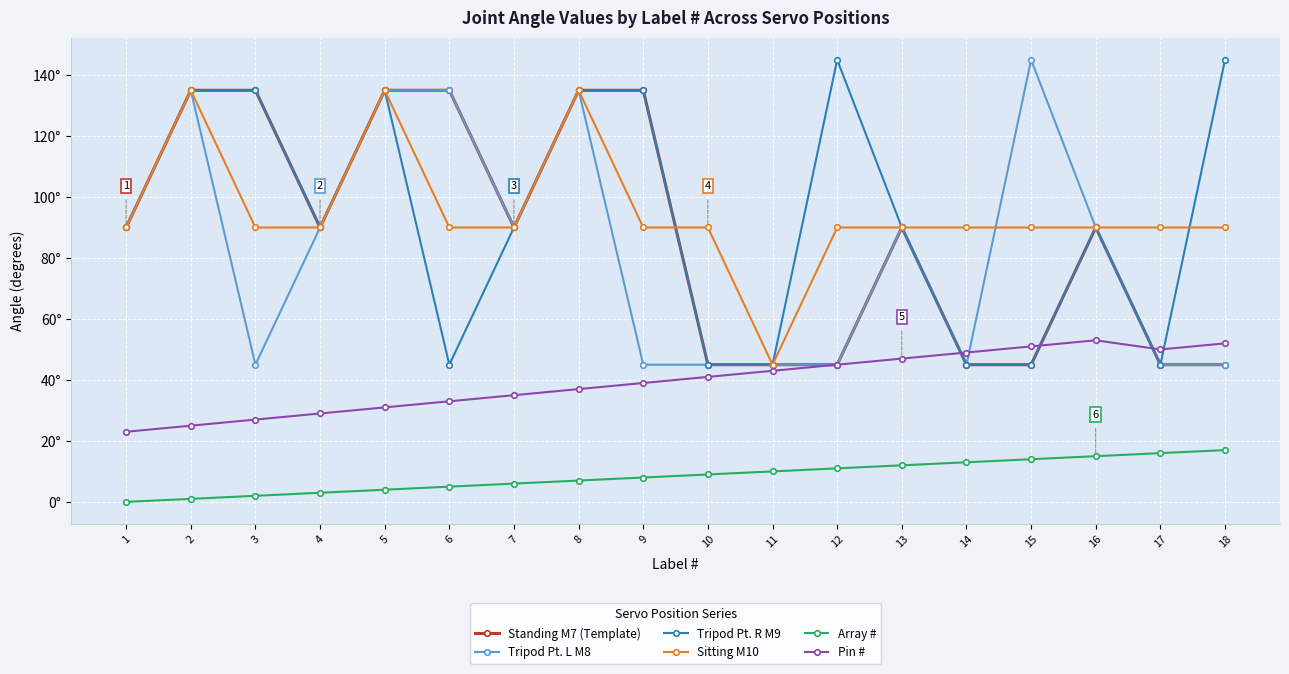

What are all the series names shown in the legend?

Standing M7 (Template), Tripod Pt. L M8, Tripod Pt. R M9, Sitting M10, Array #, Pin #